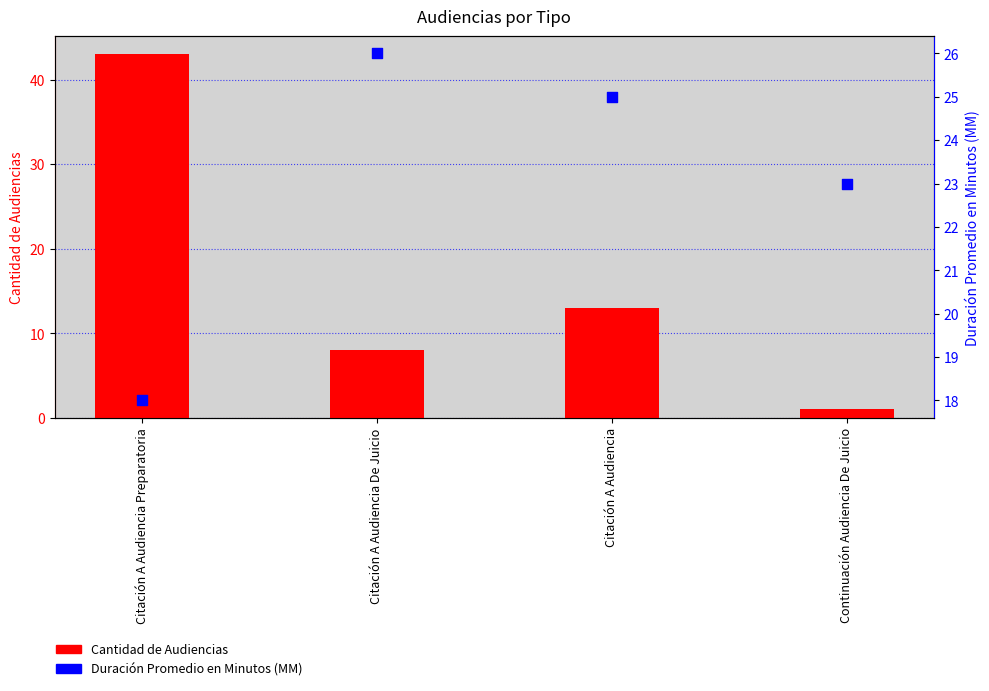

Which series reaches the minimum Y coordinate?

Cantidad de Audiencias